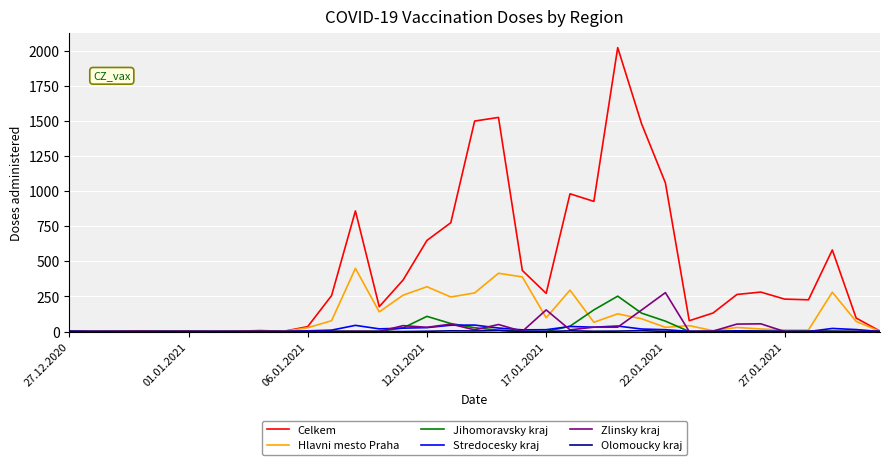

Which series has the largest total across all categories?

Celkem